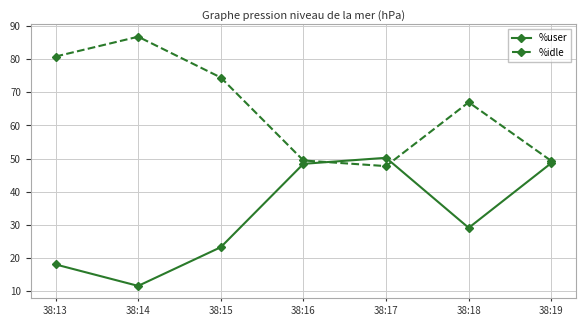

How many lines are shown in the chart?

2